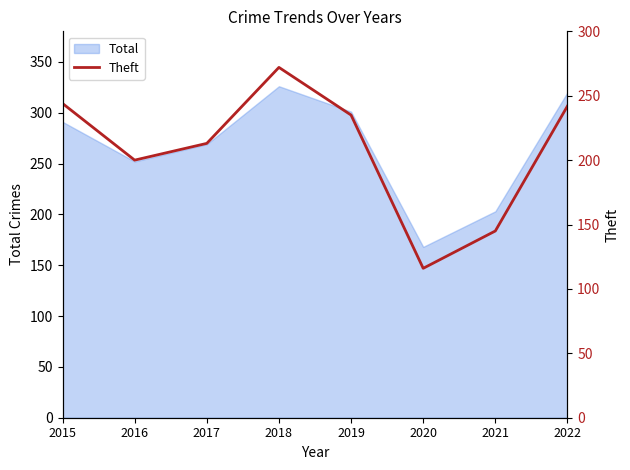

The value of Total at 2016 is 395. True or false?

False